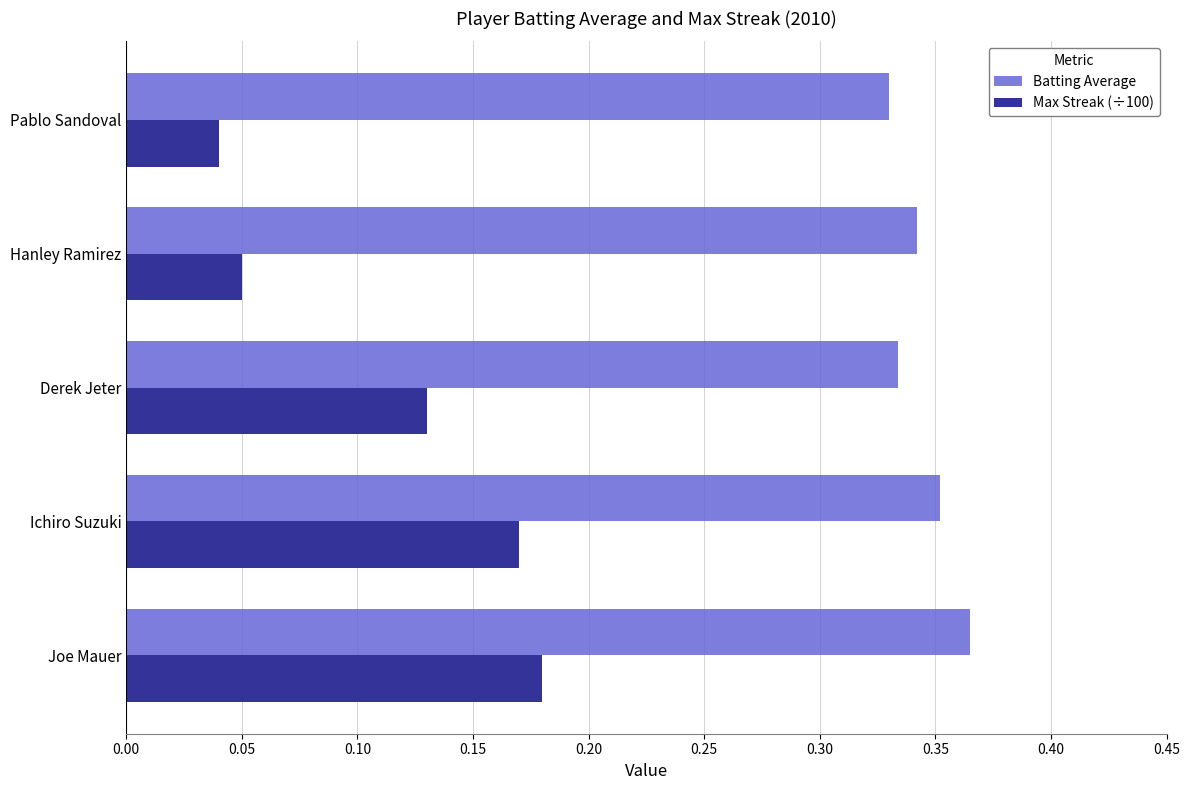

The value of Max Streak (÷100) at Derek Jeter is 0.2. True or false?

False